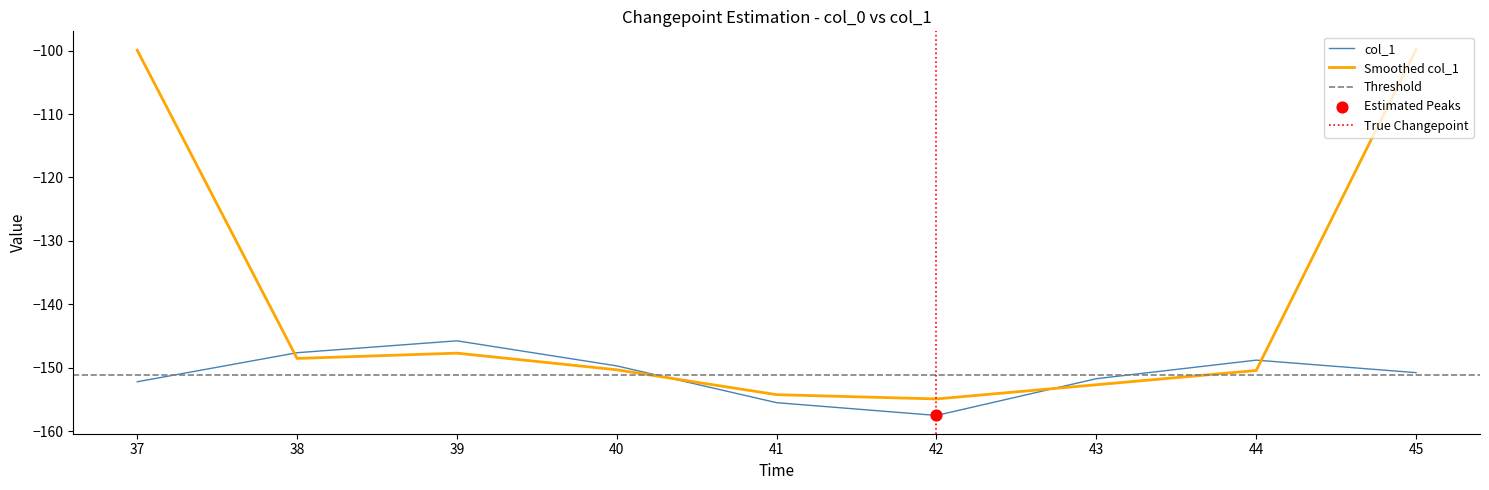

What is the change in value from 42 to 44?

+8.7